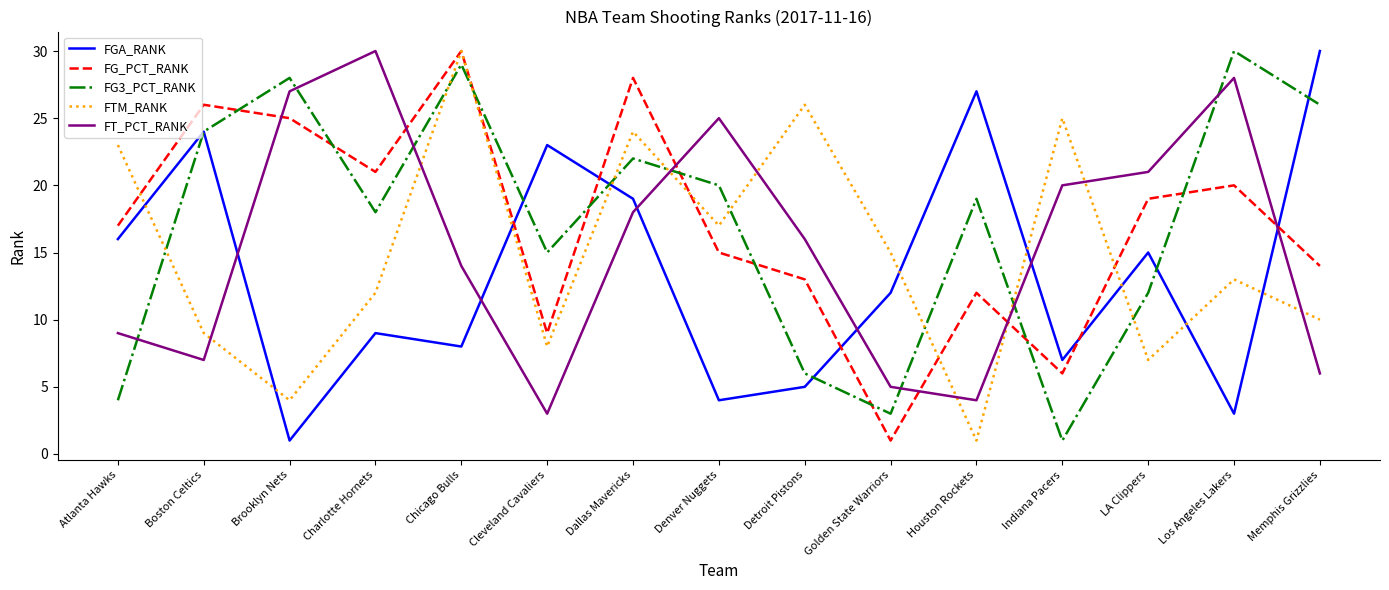

Is it true that FT_PCT_RANK equals 7 at Charlotte Hornets?

False